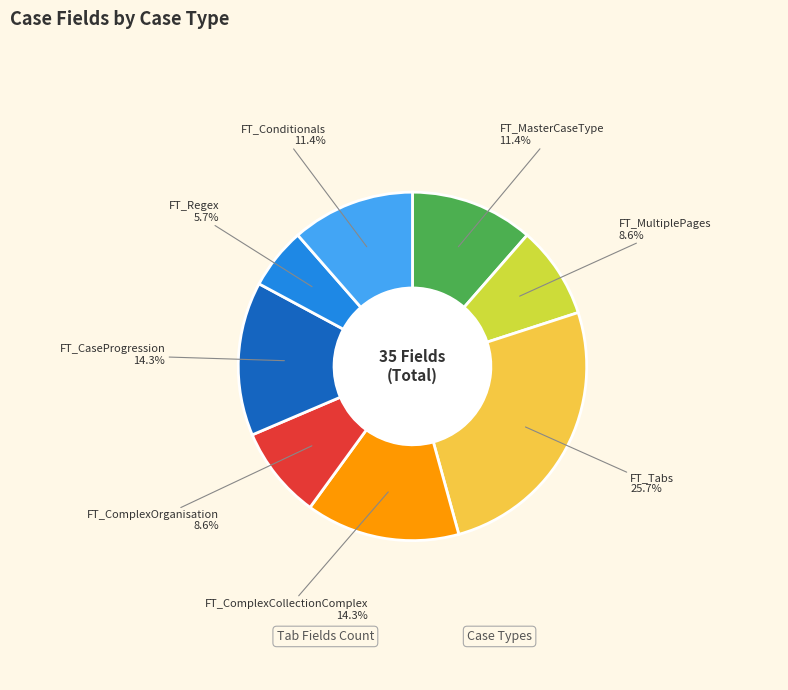

Is there any slice that represents more than half of the pie?

No